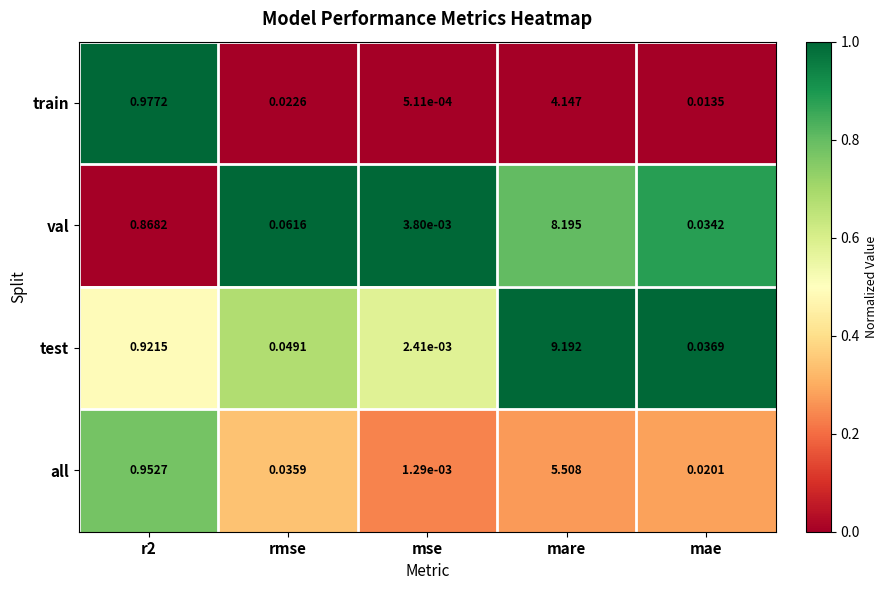

What is the total value across all series at rmse?

0.2